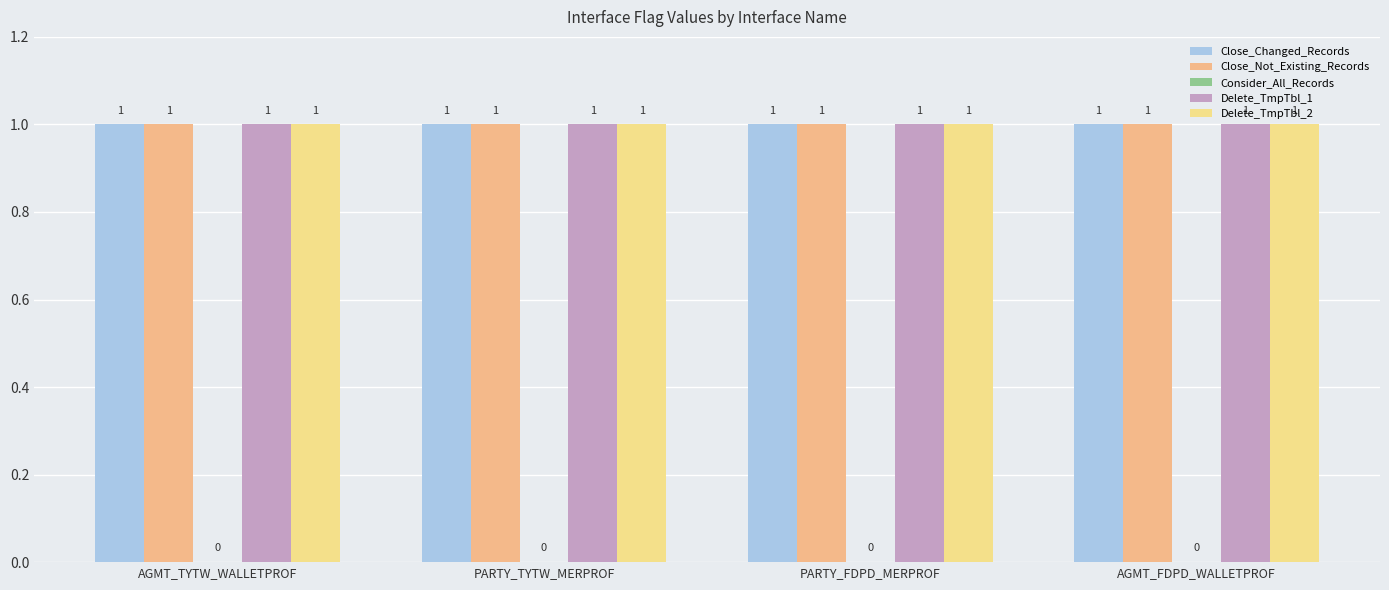

At which category is the sum across all series the highest?

AGMT_TYTW_WALLETPROF